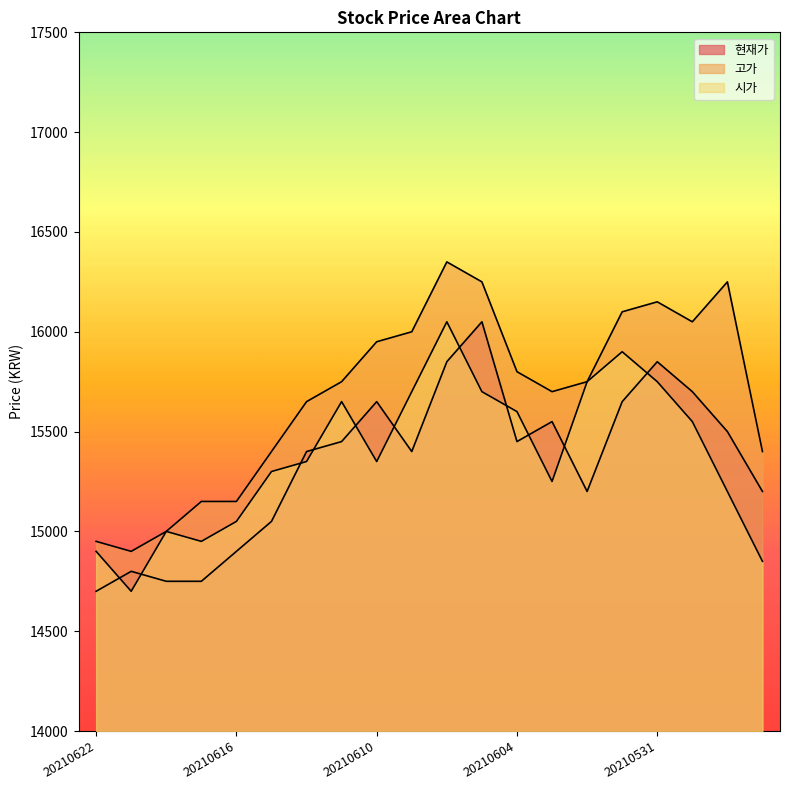

What is the sum of all 고가 values?

313700